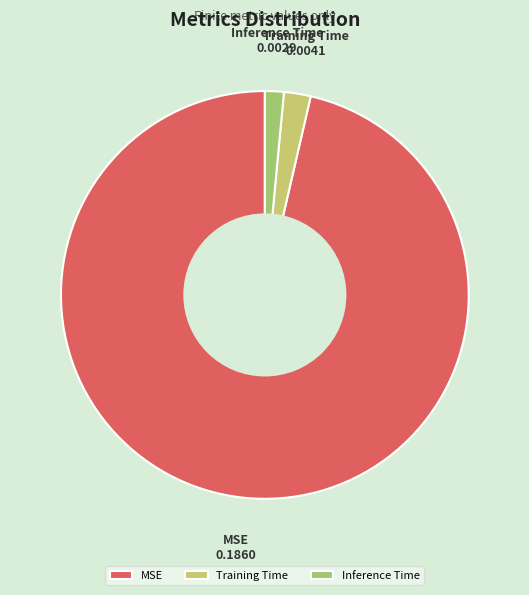

Between Training Time and MSE, which is larger?

MSE